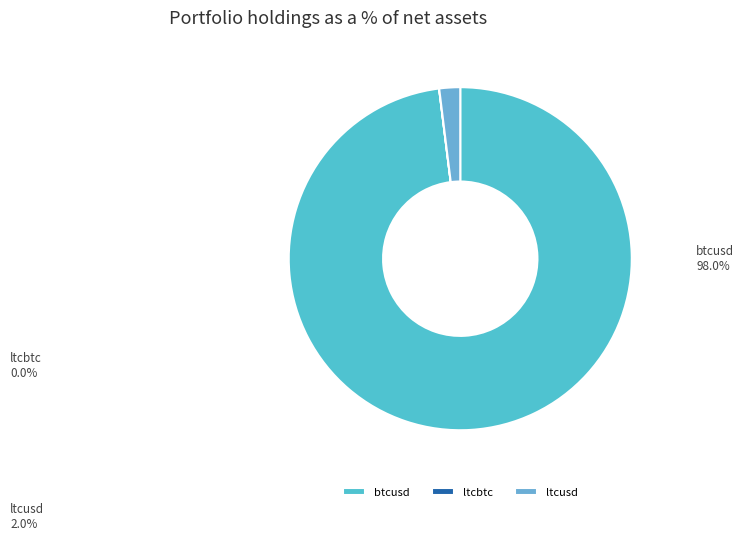

How much of the chart is everything except btcusd?

2.0%